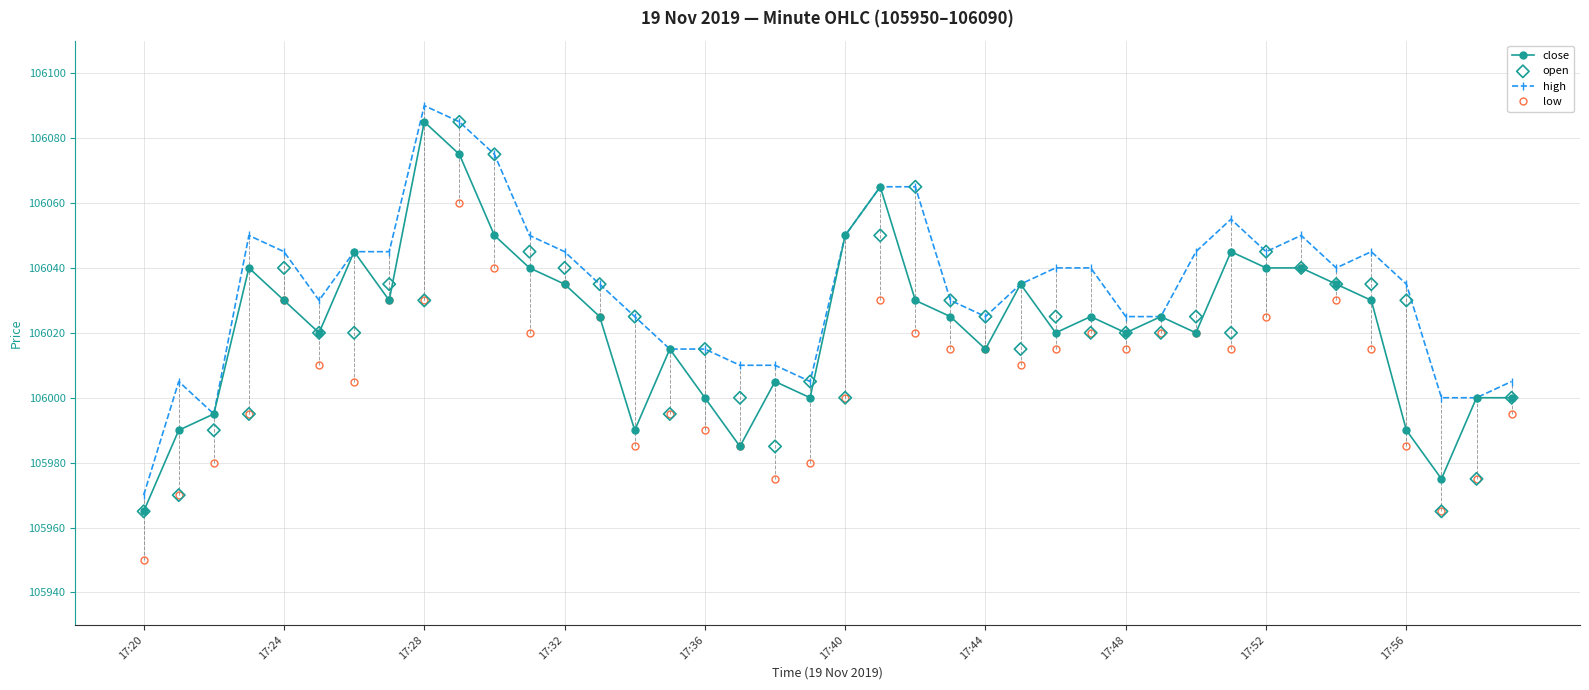

Which series has the largest total across all categories?

high